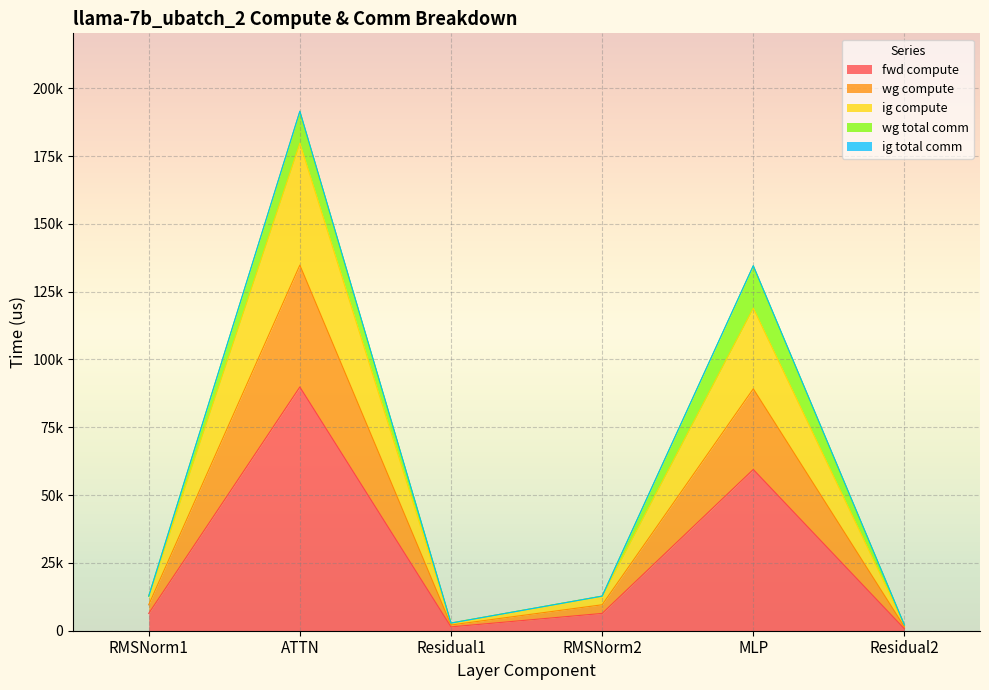

Does the chart display data point markers on the line(s)?

No